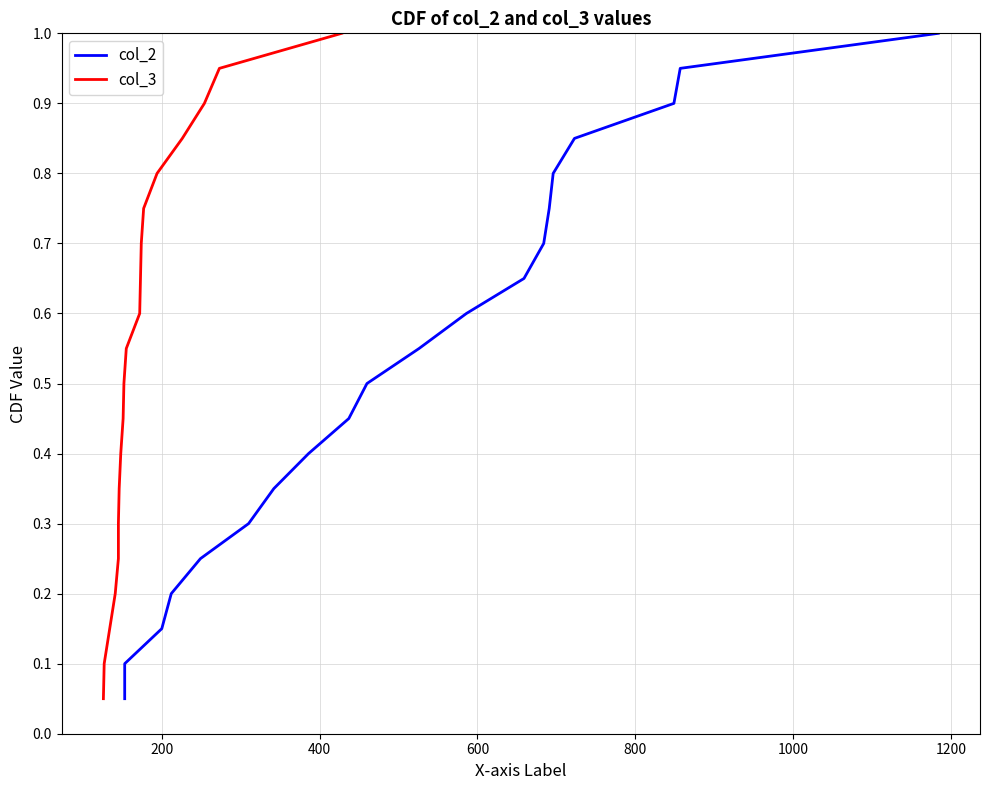

True or false: col_2 and col_3 intersect in this chart.

False